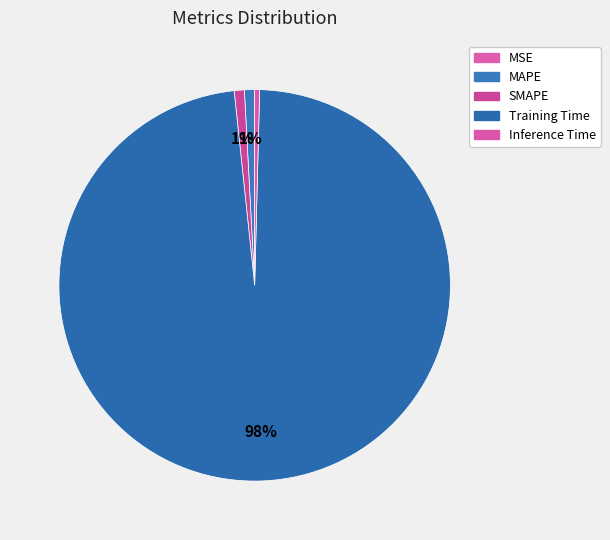

The MSE slice represents 13% of the pie. True or false?

False